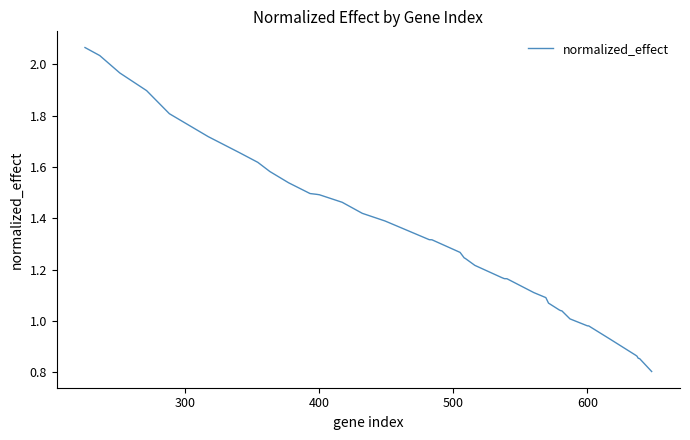

What is the smallest value displayed?

0.8